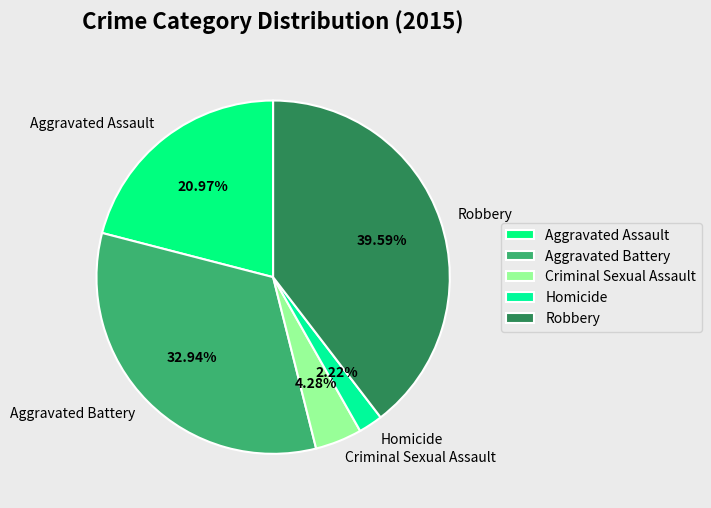

True or false: Homicide accounts for 2% of the total.

True